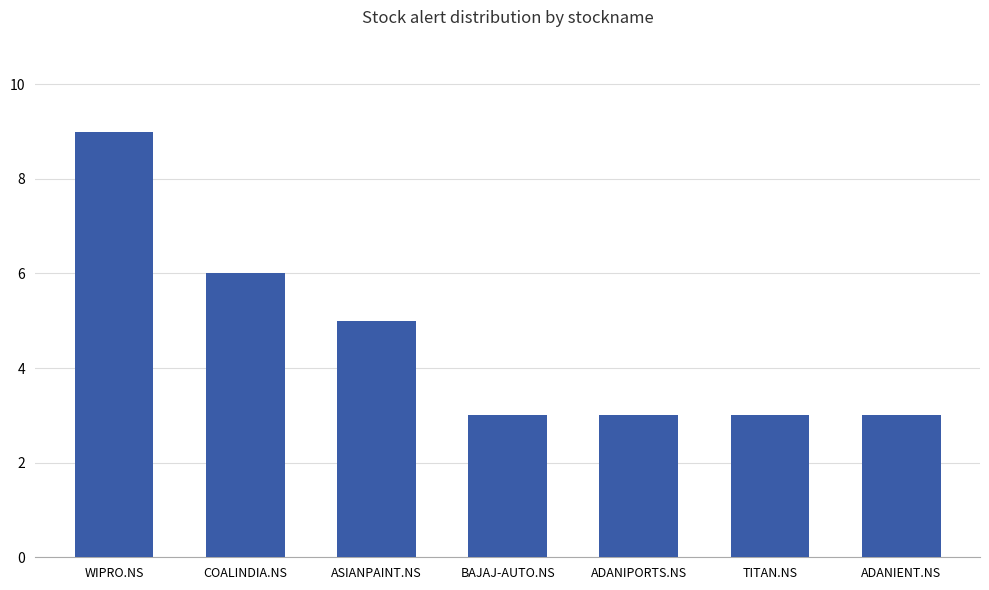

What is the greatest value displayed?

9